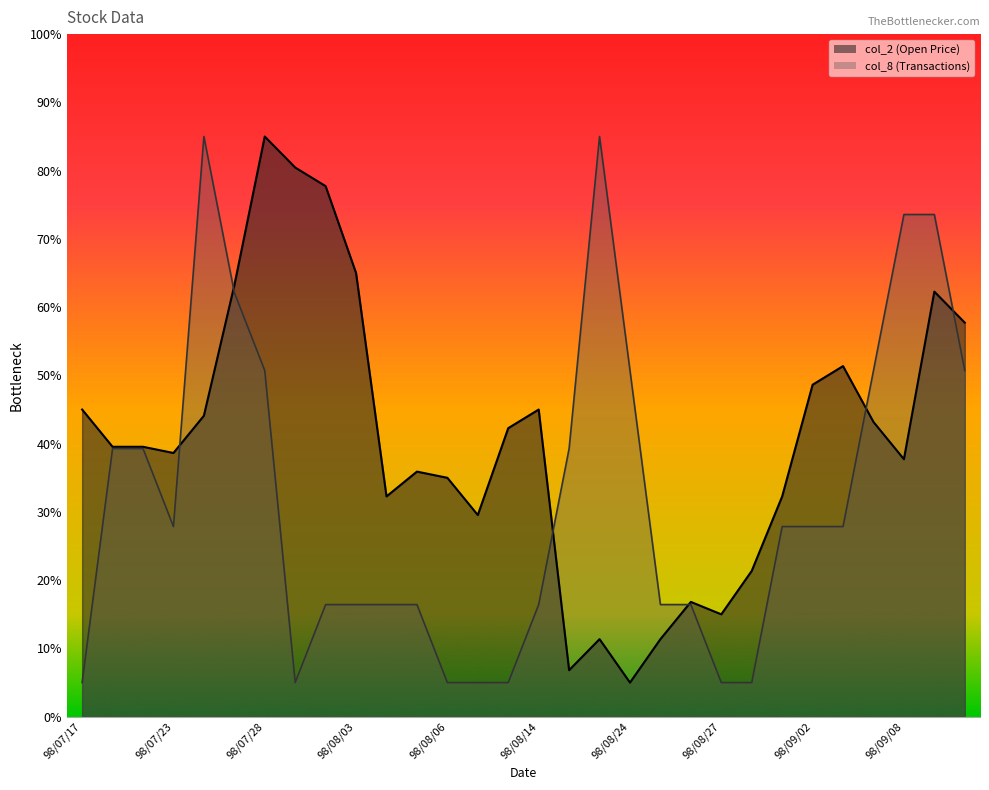

At which category does the chart reach its minimum across all series?

98/08/24